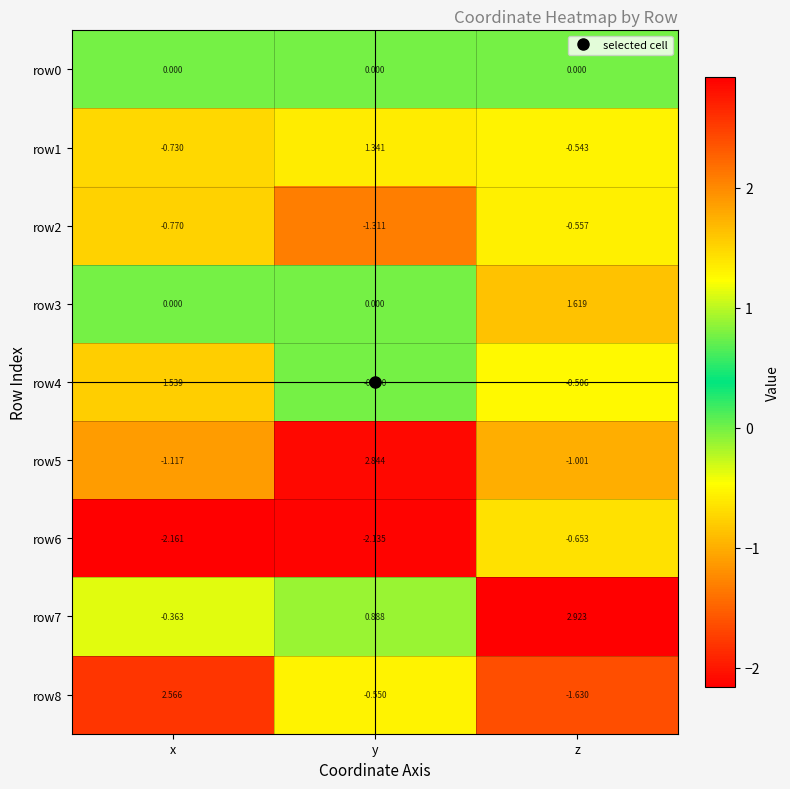

What is the difference between the highest and lowest values at y?

5.0